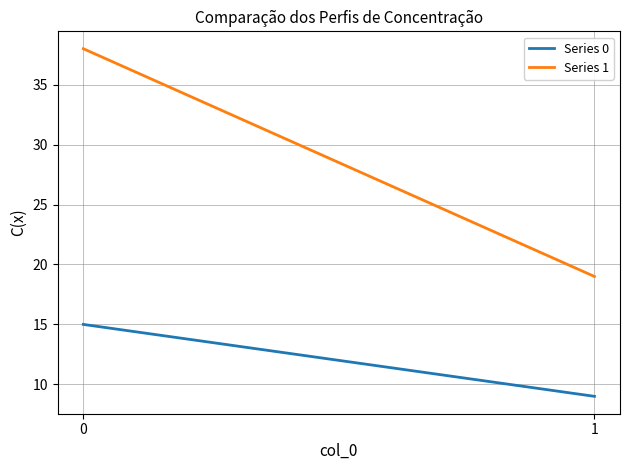

What is the value of the Series 1 point at the 2nd from the left?

19